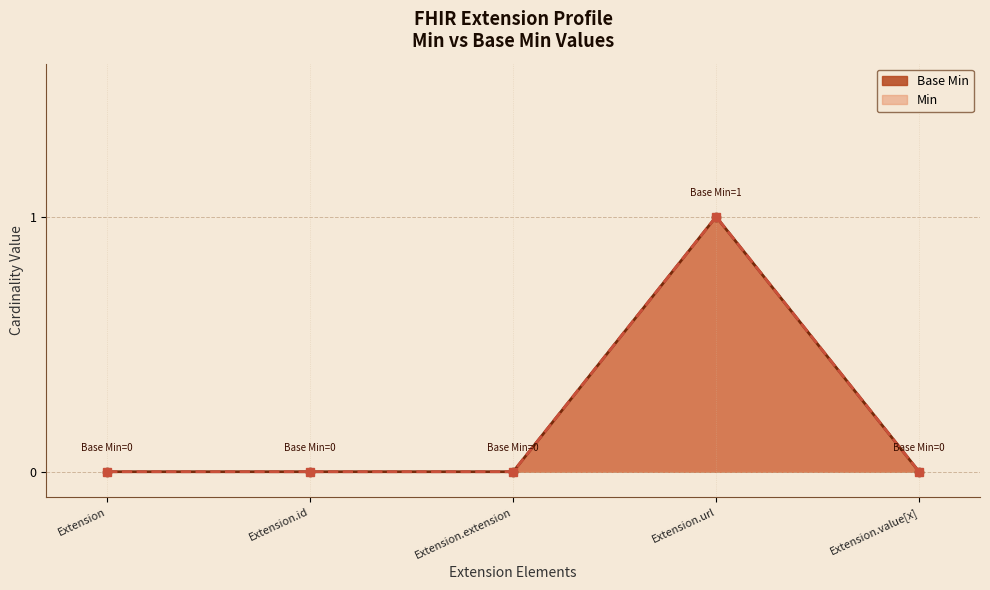

Which label corresponds to the largest value in the chart?

Extension.url